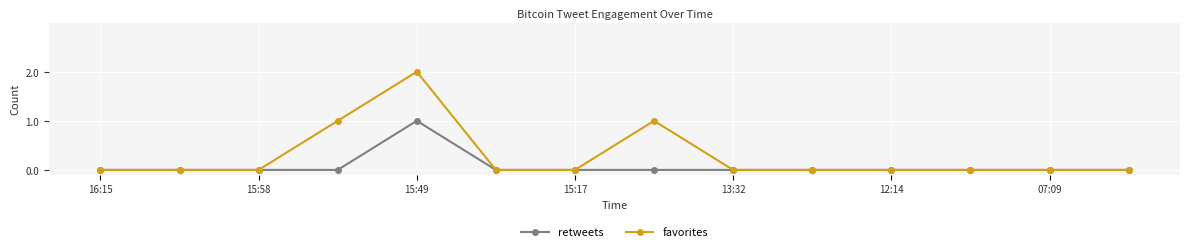

Which series has the largest total across all categories?

favorites